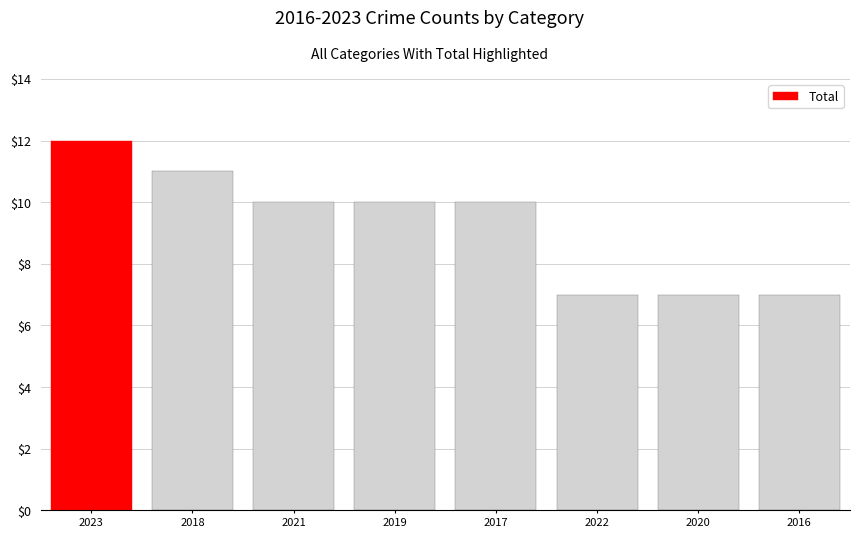

What position from the left is 2019?

4